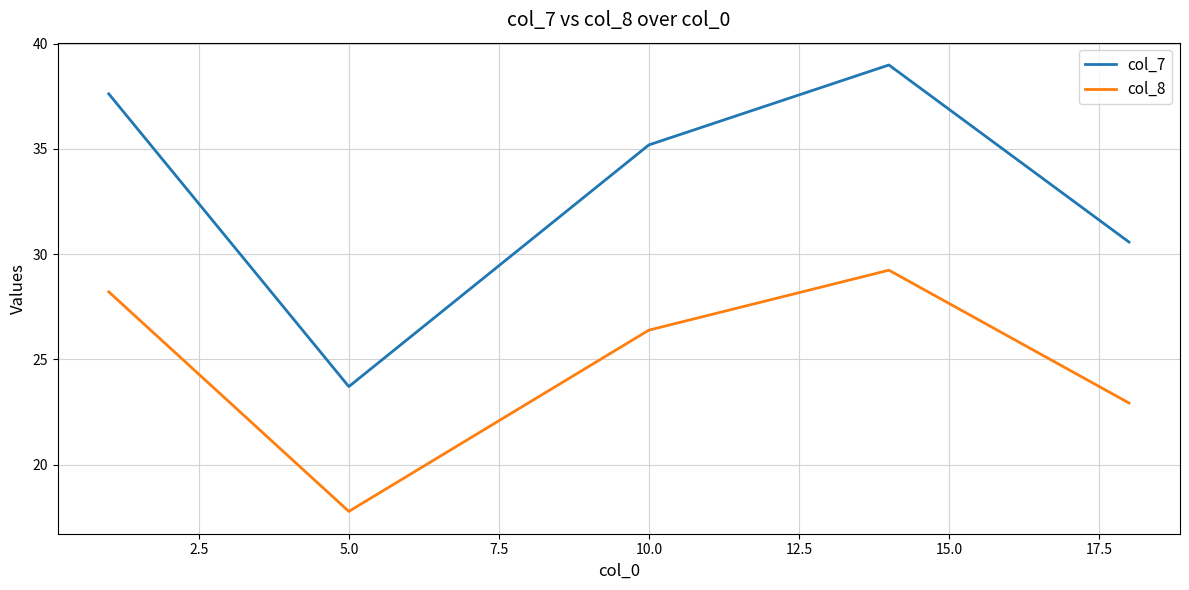

Which series has the largest total across all categories?

col_7